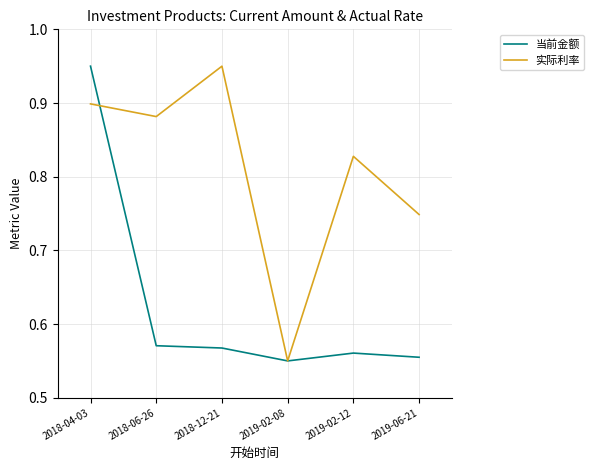

Which series ends up on top after the final intersection of 实际利率 and 当前金额?

实际利率